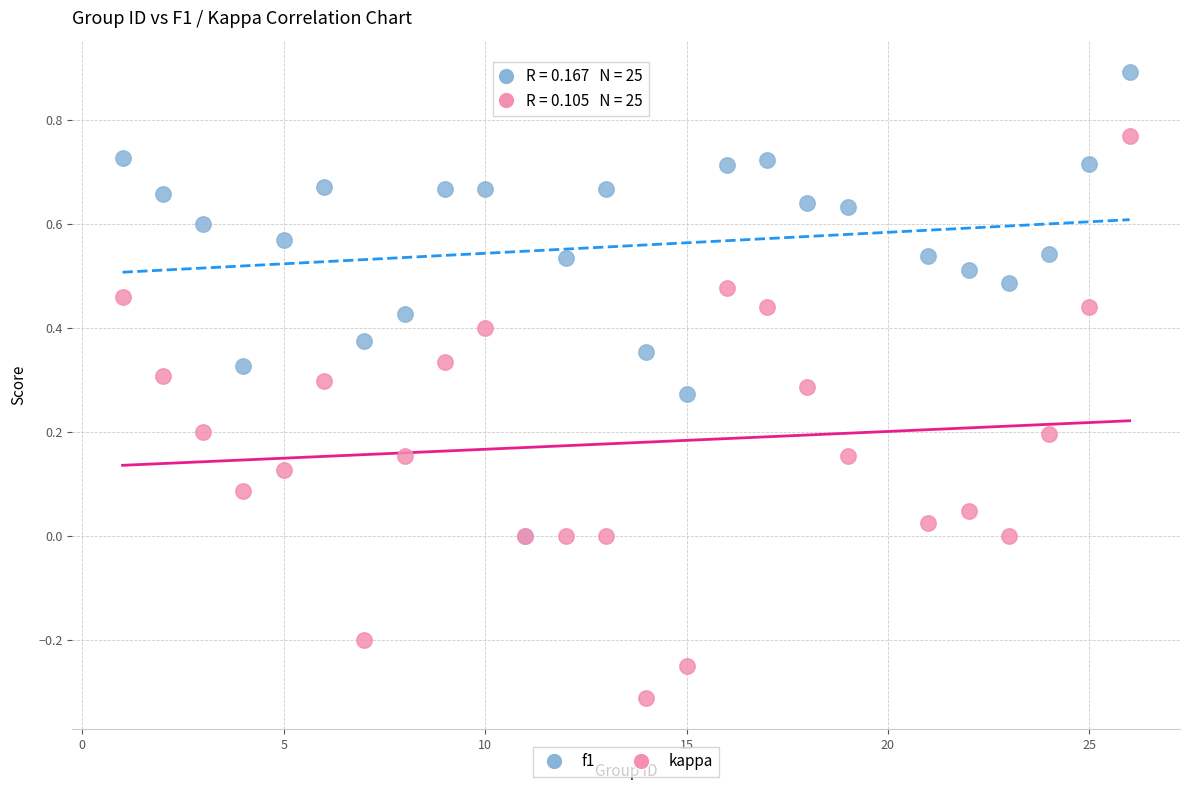

What are all the series names shown in the legend?

f1, kappa